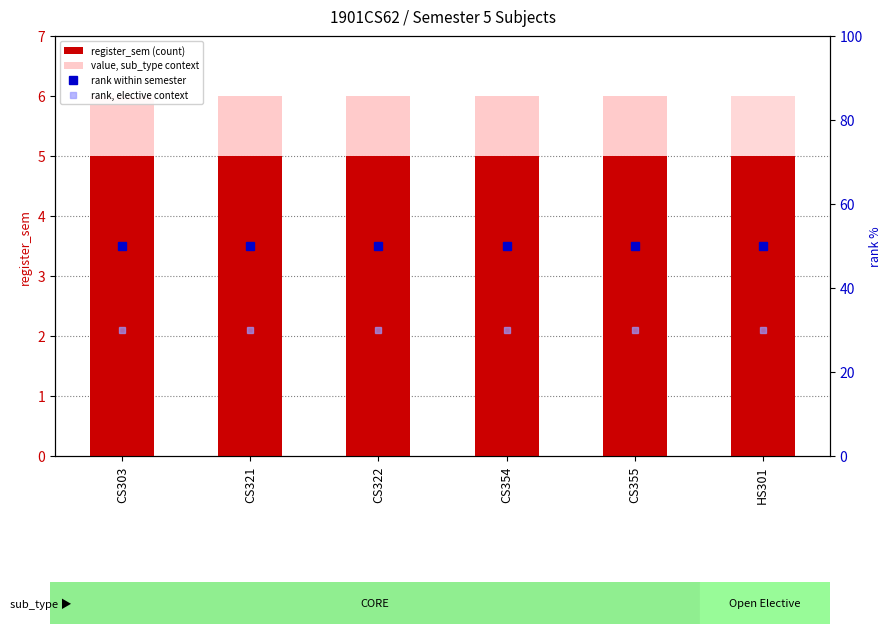

The register_sem (count) series shows 5 at CS321. True or false?

True